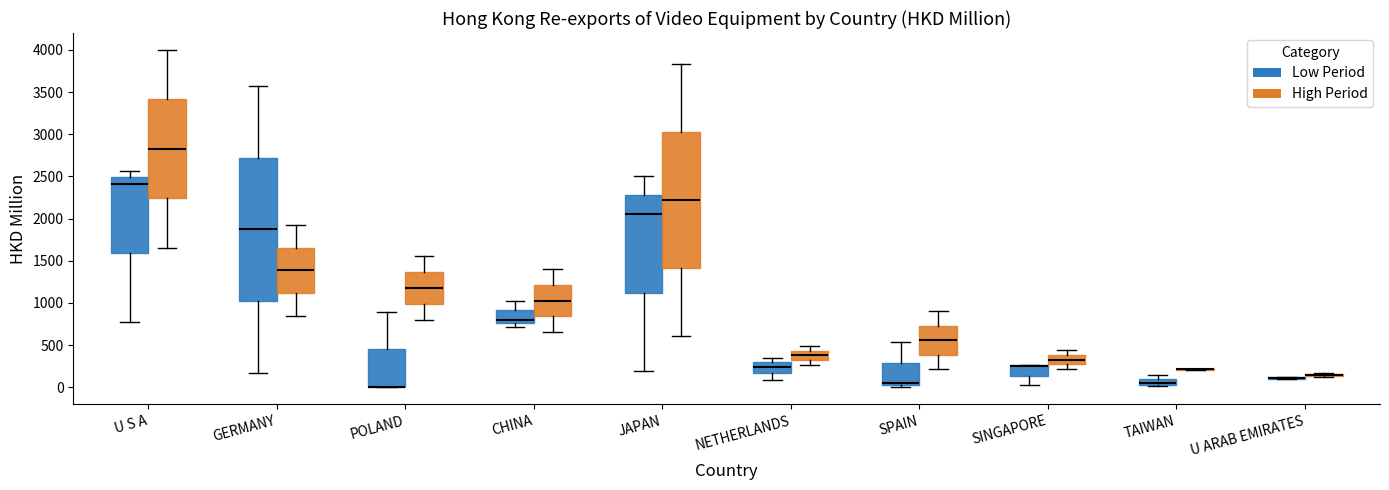

Where does the lower whisker of the box for GERMANY (High Period) end on the y-axis? The values are not printed on the chart, so give them approximately, as read against the axis.

850